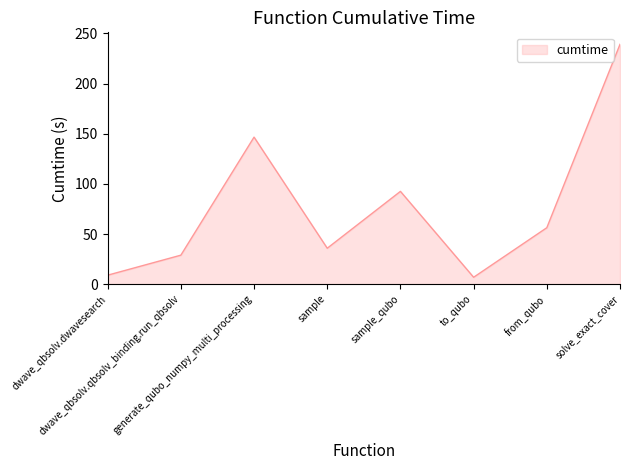

What is the change in value from dwave_qbsolv.qbsolv_binding.run_qbsolv to generate_qubo_numpy_multi_processing?

+117.7